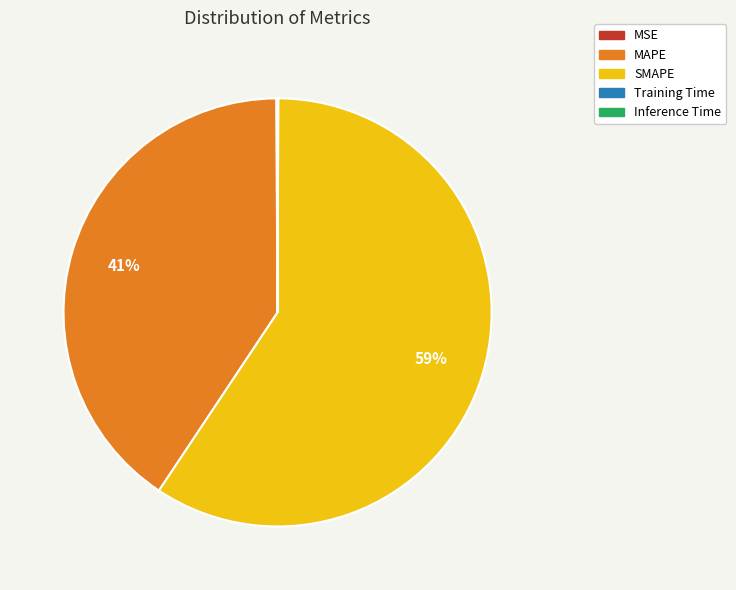

Which category has the biggest portion of the pie?

SMAPE